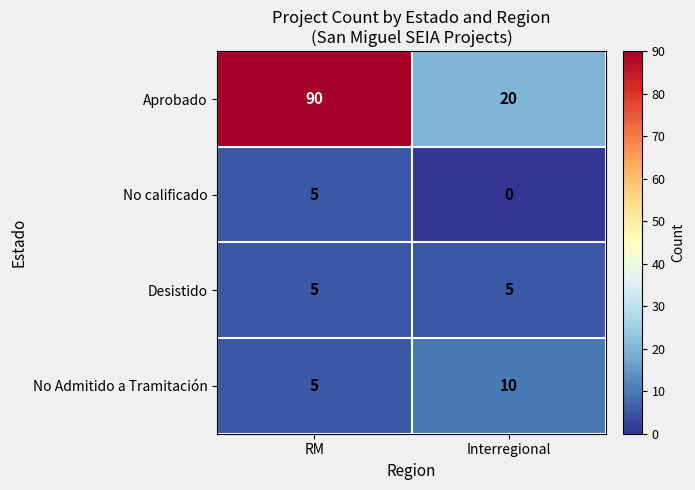

True or false: No Admitido a Tramitación has a value of 7 at Interregional.

False